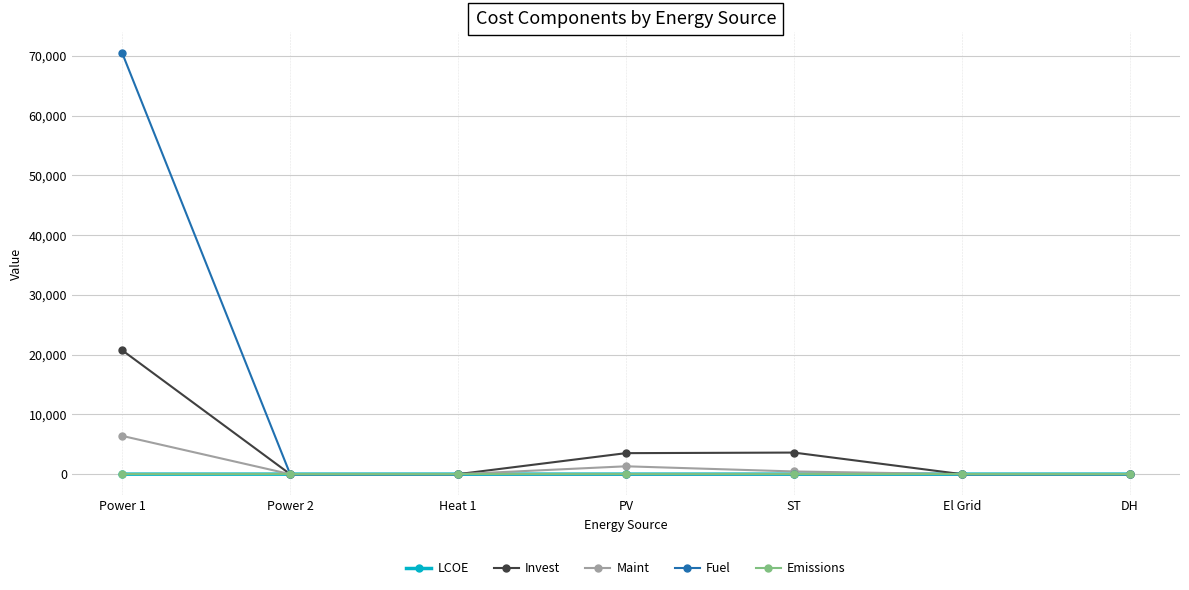

How many interior local peaks does the Invest series have?

1